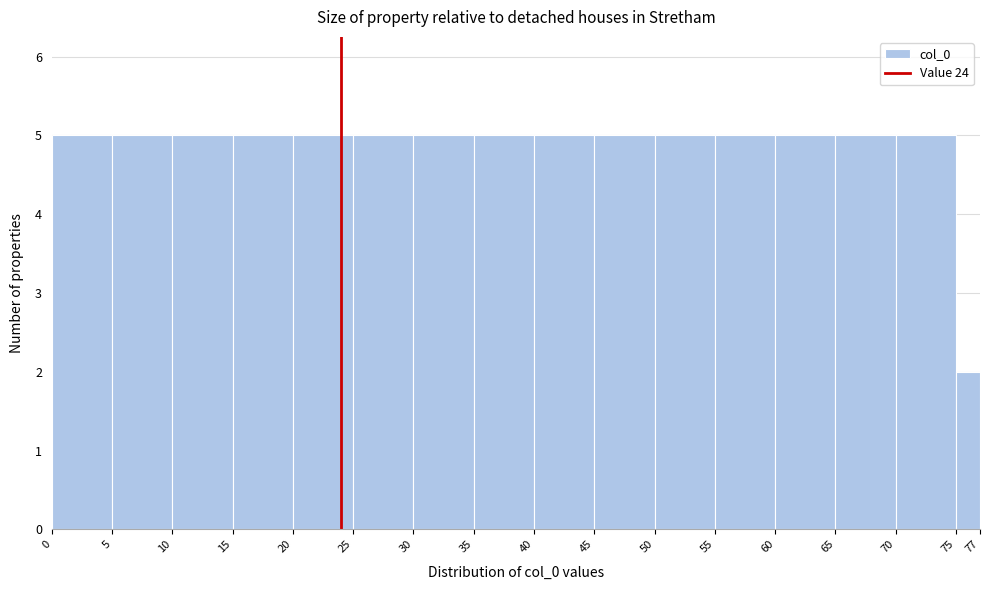

What is the height of the bar covering 30 to 35 on the x-axis? The values are not printed on the chart, so give them approximately, as read against the axis.

5